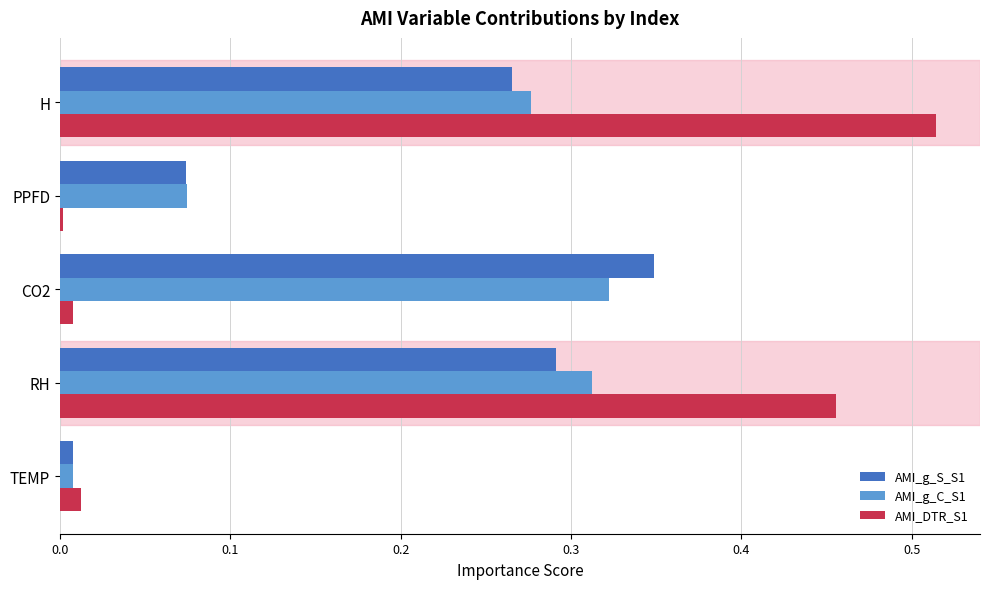

List the series in order of their peak value, lowest first.

AMI_g_C_S1, AMI_g_S_S1, AMI_DTR_S1